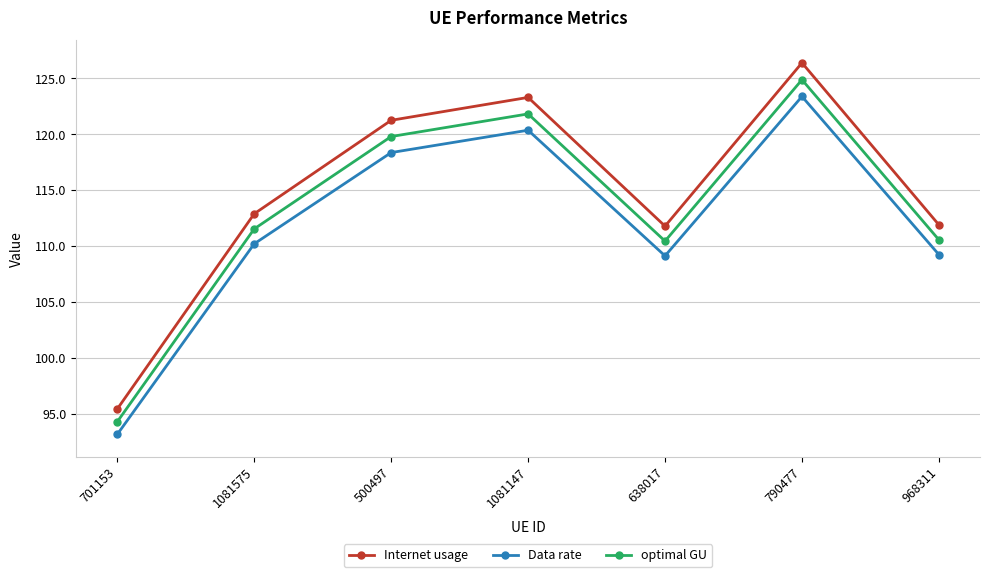

How many data points does each series have?

7